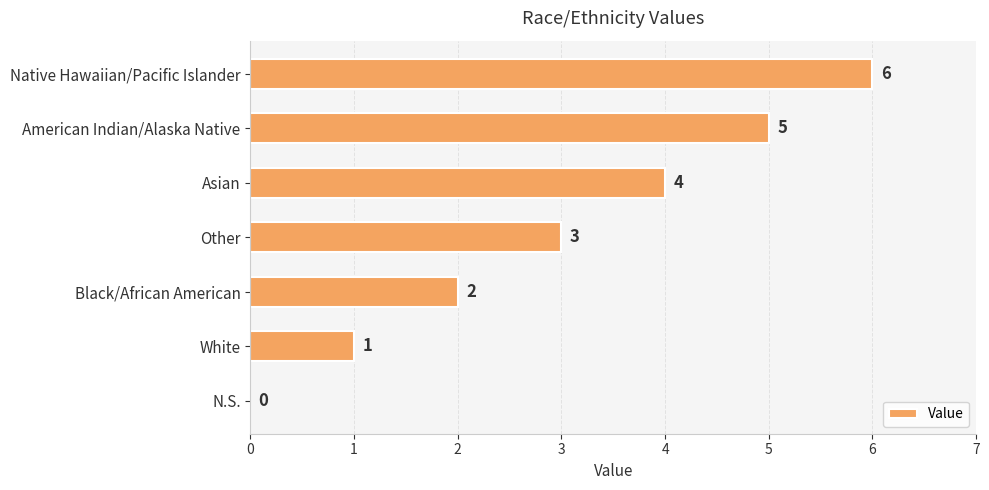

Which has a higher value, American Indian/Alaska Native or Other?

American Indian/Alaska Native